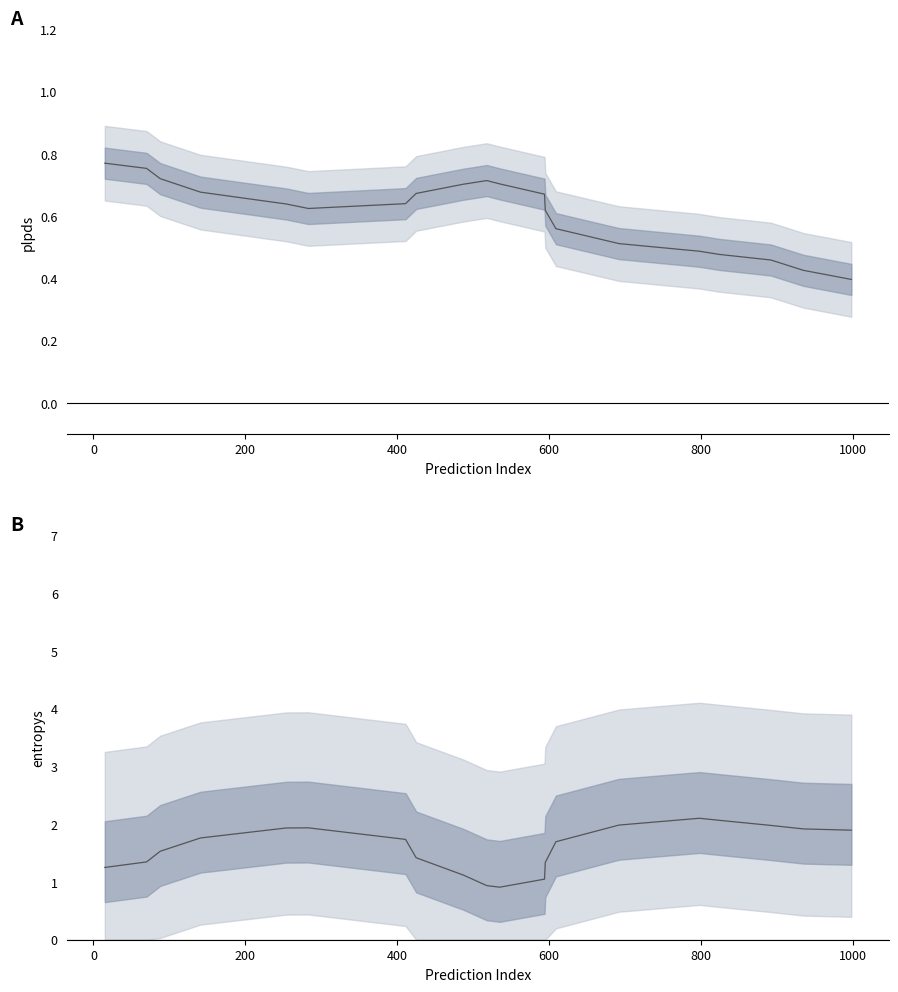

What is the sum of all entropys values?

31.9